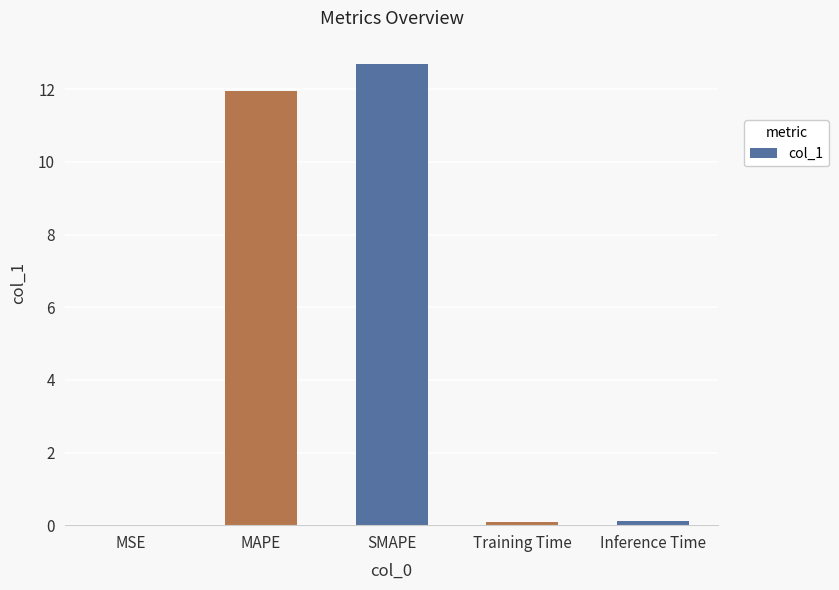

Which label corresponds to the largest value in the chart?

SMAPE